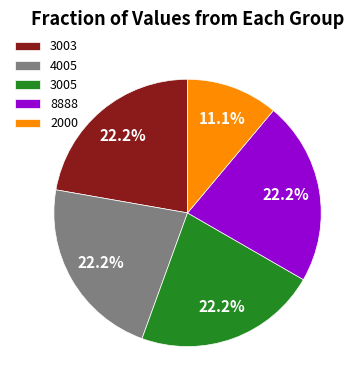

To the nearest percent, what percentage of the pie is 4005?

22%